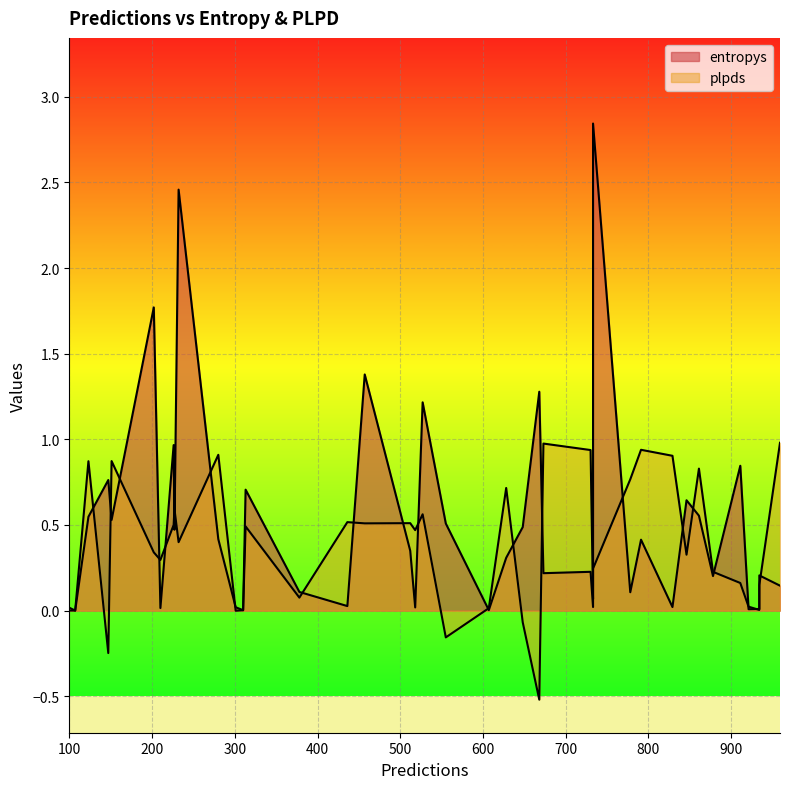

Rank the series by their maximum value, from lowest to highest.

plpds, entropys